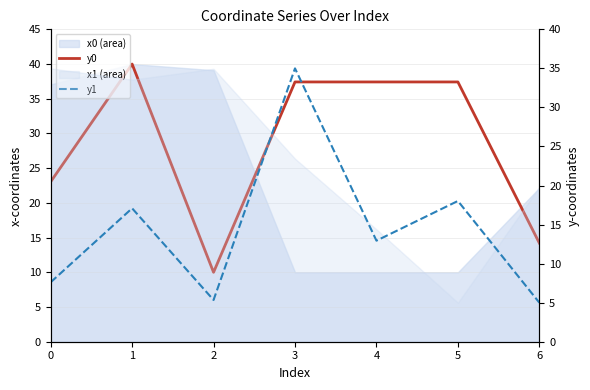

What is the greatest value displayed?

40.0